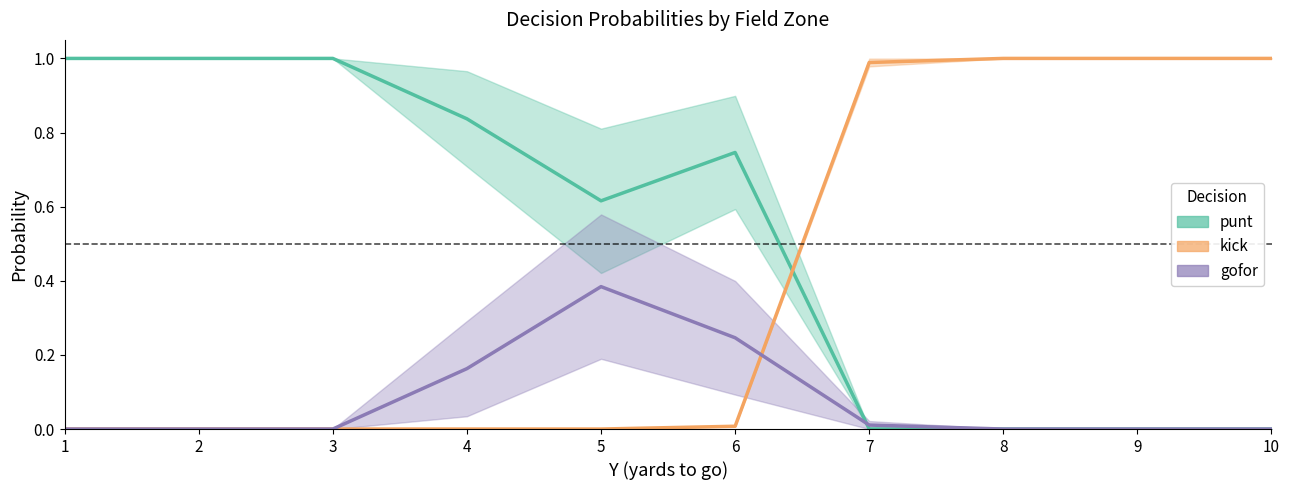

What is the difference between the highest and lowest values at 7?

1.0